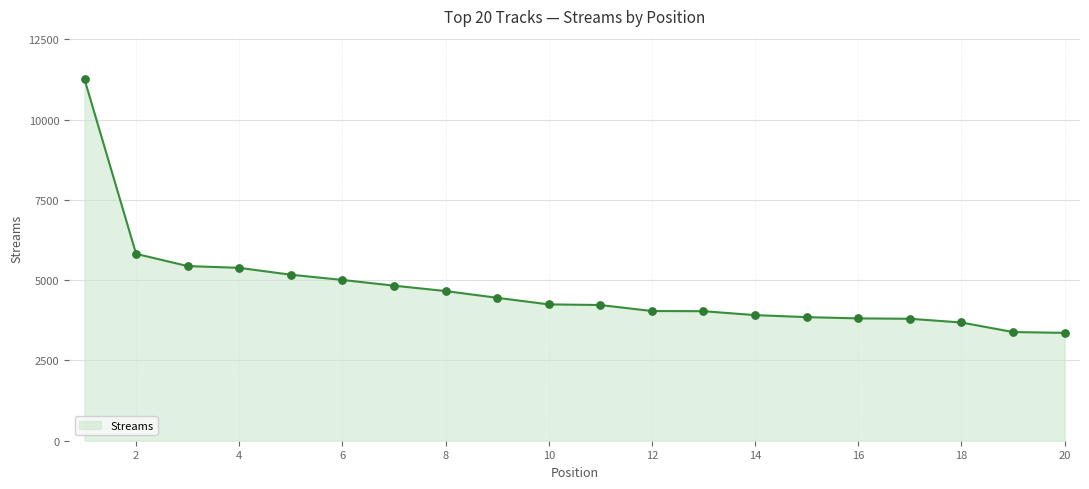

What is the smallest value displayed?

3359